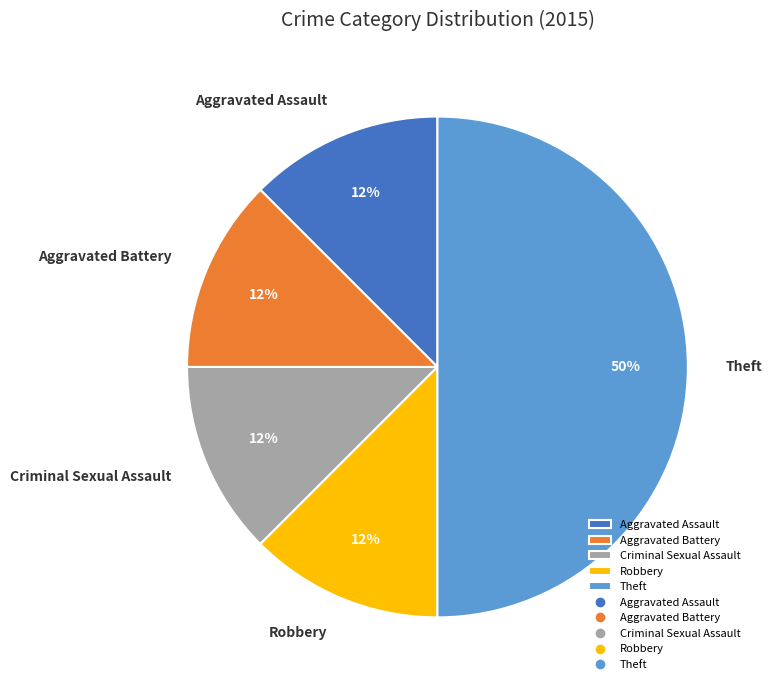

Is Aggravated Assault the majority of the pie?

No